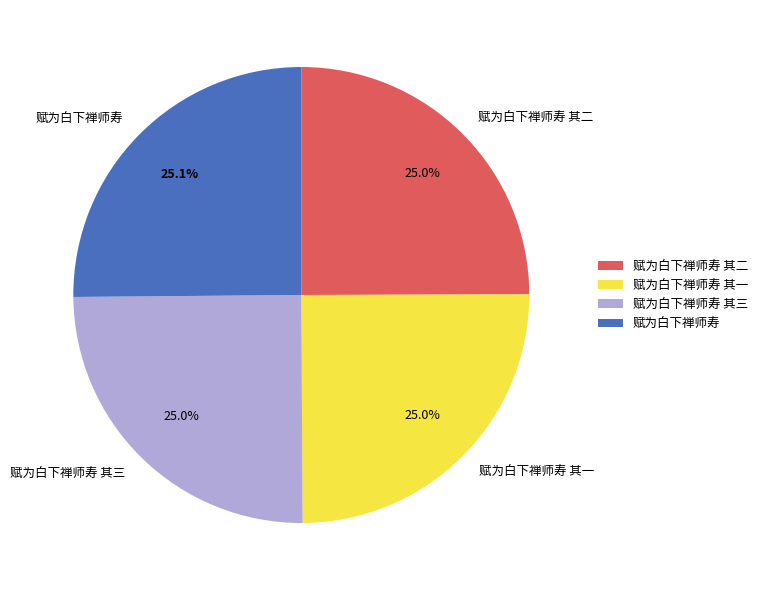

How many segments does this pie chart have?

4